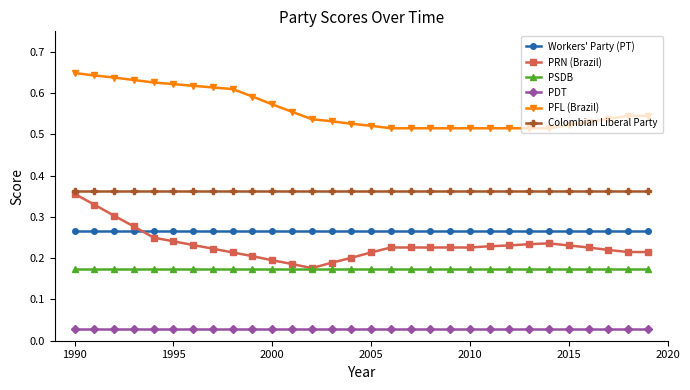

Which series has the widest spread of values?

PRN (Brazil)